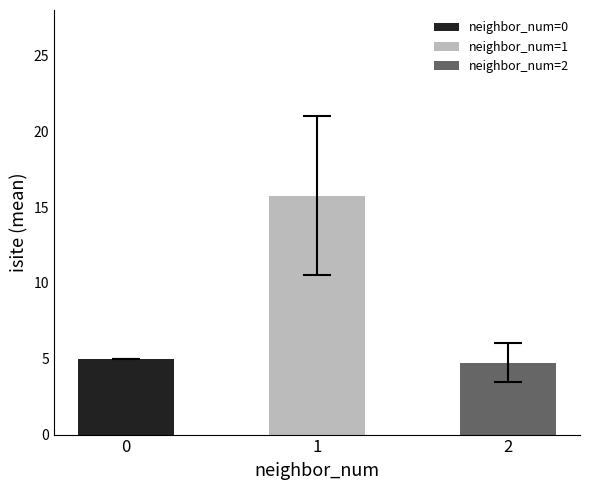

What is the difference between the maximum and second lowest values in the neighbor_1 series?

15.8